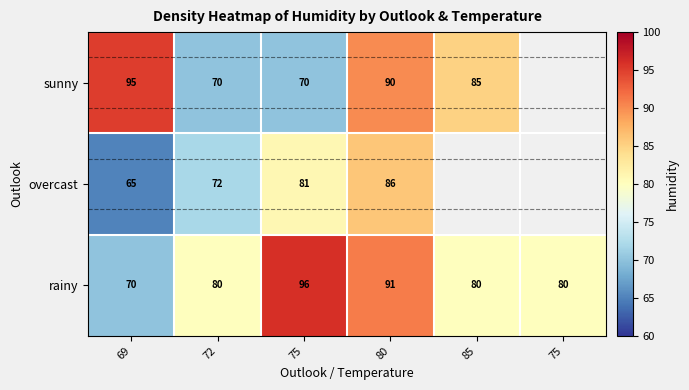

True or false: sunny has a value of 85.0 at 85.

True